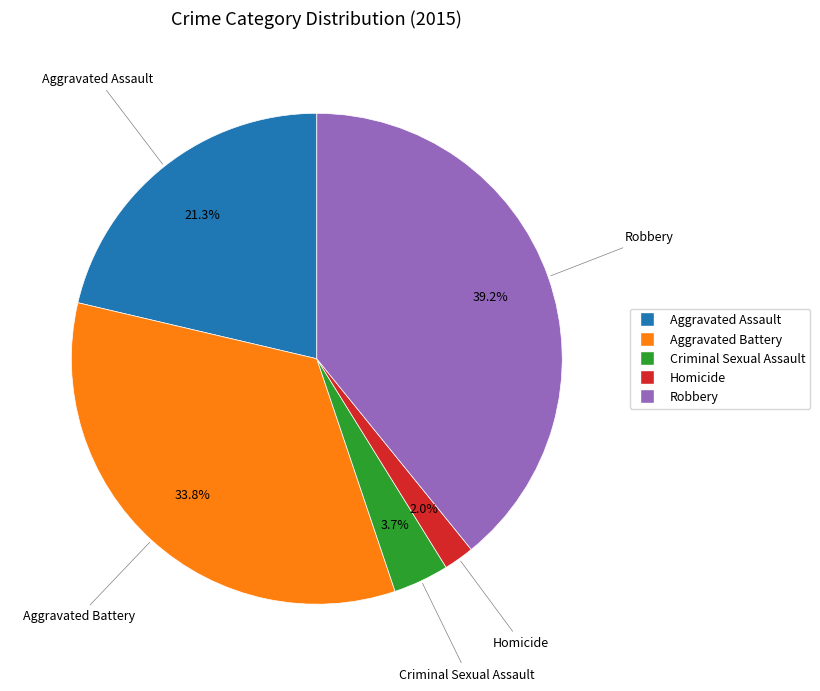

Rank the categories by value from highest to lowest.

Robbery, Aggravated Battery, Aggravated Assault, Criminal Sexual Assault, Homicide